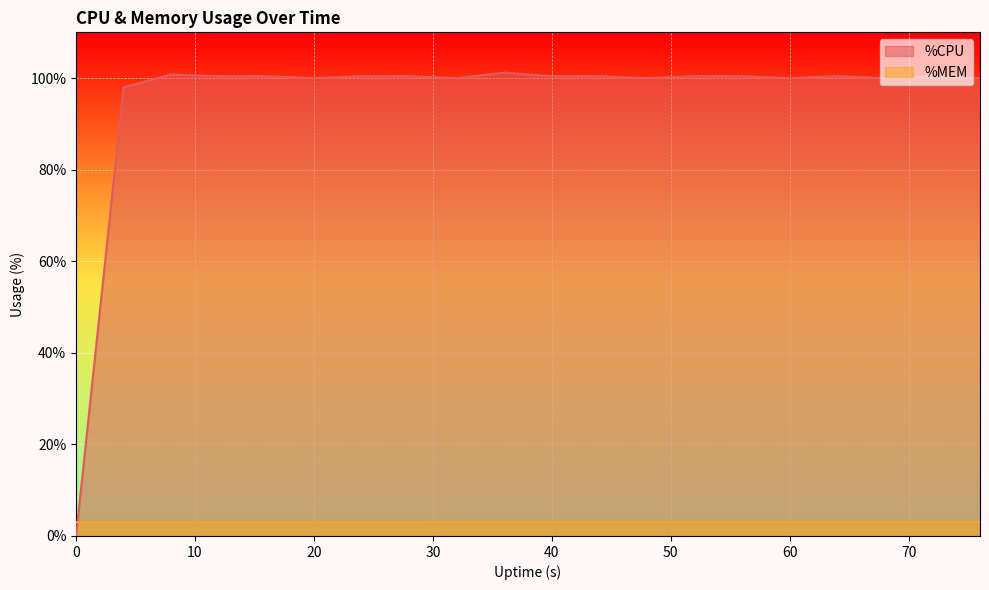

True or false: %CPU has more than 2 points higher than both neighbors.

True